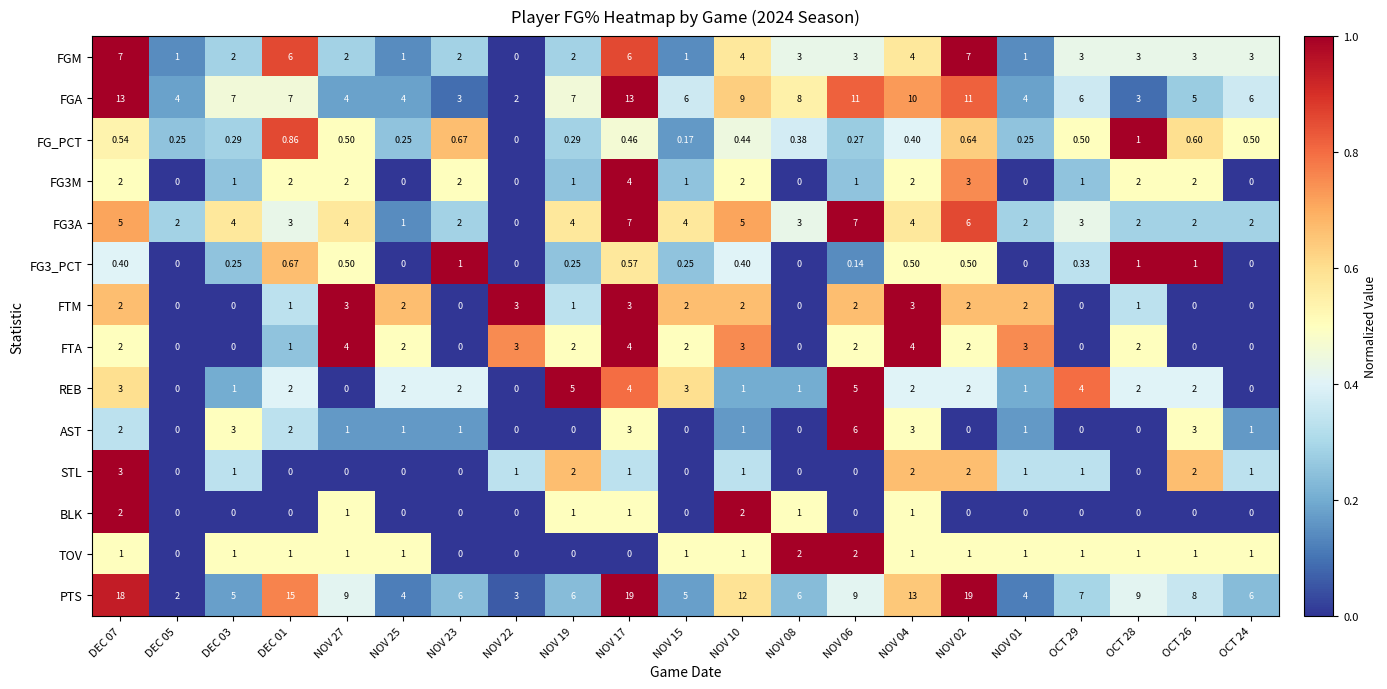

Count the number of data series in this chart.

14